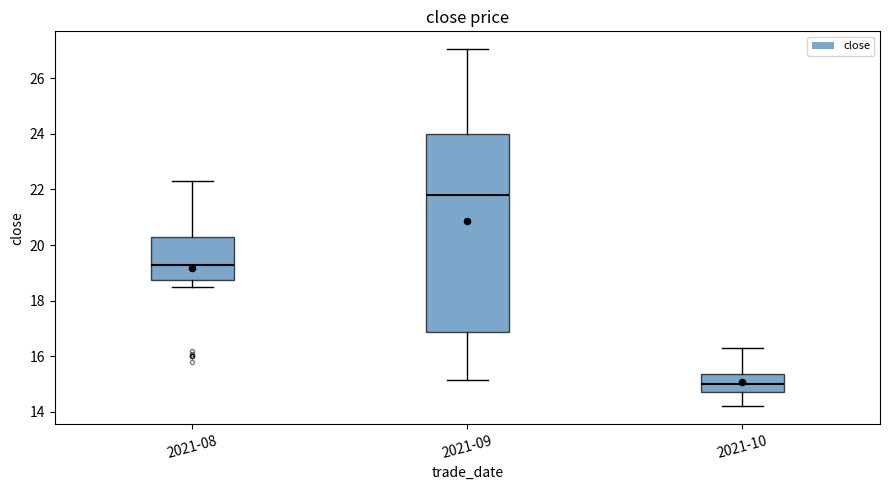

Reading left to right, read every box against the y-axis: the position of its median line, the range the box covers, and the ends of its whiskers. The values are not printed on the chart, so give them approximately, as read against the axis.

2021-08: median 19.2, box 18.8 to 20.2, whiskers 18.6 to 22.4
2021-09: median 21.8, box 16.8 to 24.0, whiskers 15.2 to 27.0
2021-10: median 15.0, box 14.8 to 15.4, whiskers 14.2 to 16.4